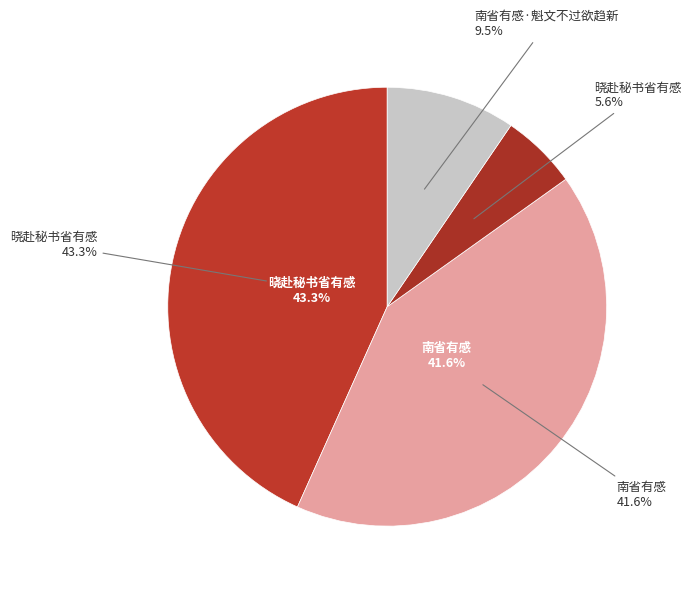

How many segments does this pie chart have?

4